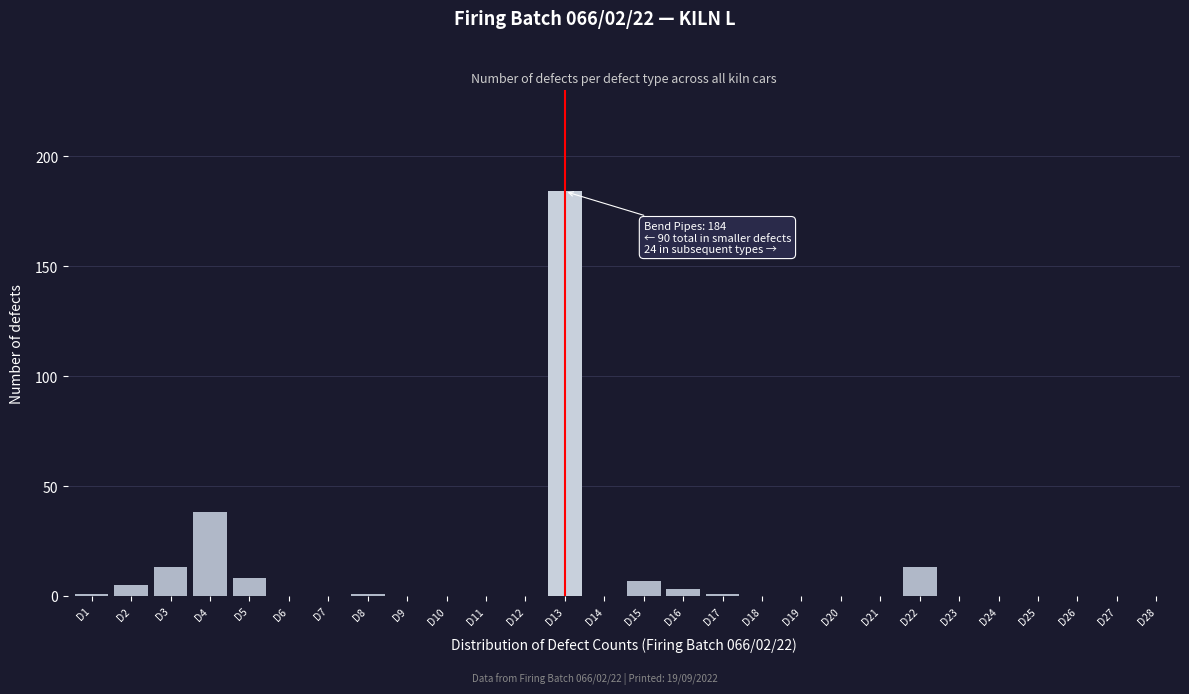

Reading left to right, extract all data points from this chart.

D1=1	D2=5	D3=13	D4=38	D5=8	D6=0	D7=0	D8=1	D9=0	D10=0	D11=0	D12=0	D13=184	D14=0	D15=7	D16=3	D17=1	D18=0	D19=0	D20=0	D21=0	D22=13	D23=0	D24=0	D25=0	D26=0	D27=0	D28=0